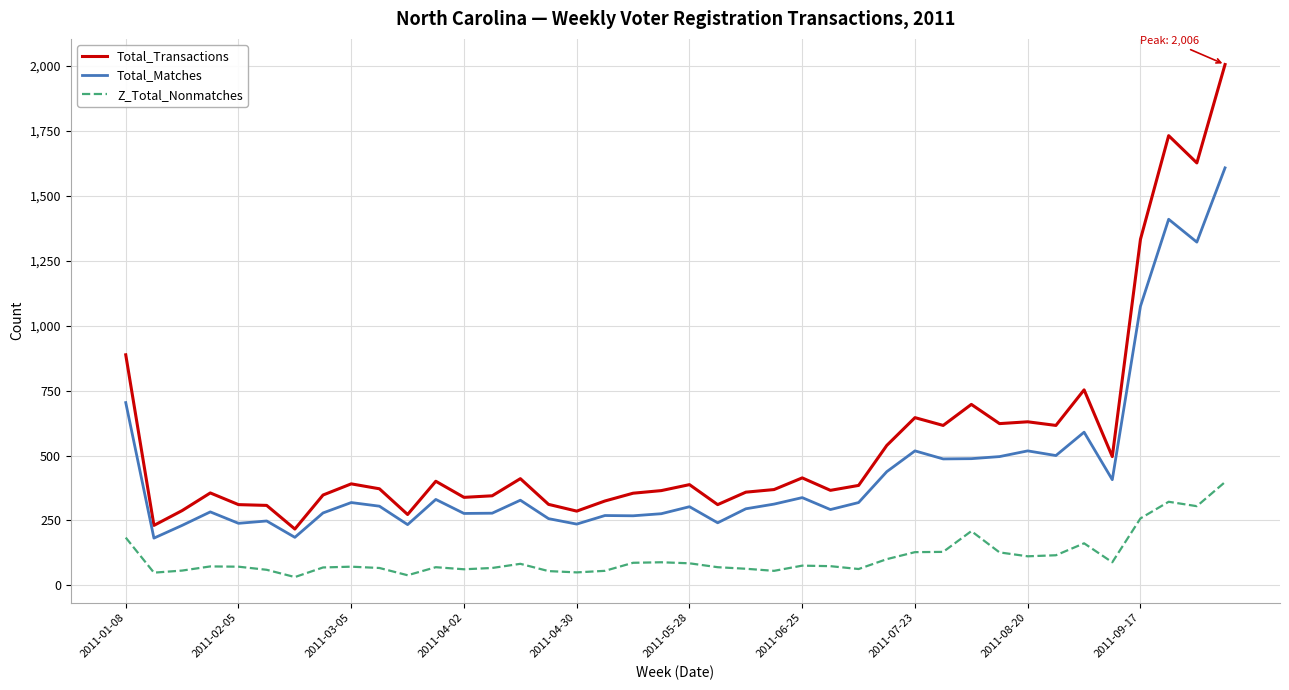

Which series has the largest total across all categories?

Total_Transactions